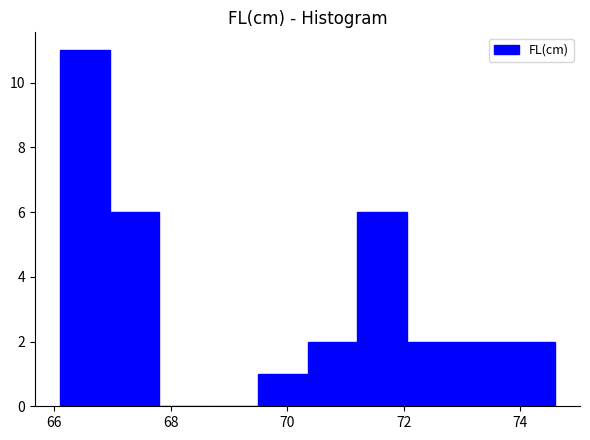

Reading left to right, transcribe this chart: for each bar, give the range it covers on the x-axis and its height. Neither the bar edges nor the heights are printed on the chart, so give them approximately, as read against the axes.

66.10 to 66.95: 11
66.95 to 67.80: 6
67.80 to 68.65: 0
68.65 to 69.50: 0
69.50 to 70.35: 1
70.35 to 71.20: 2
71.20 to 72.05: 6
72.05 to 72.90: 2
72.90 to 73.75: 2
73.75 to 74.60: 2